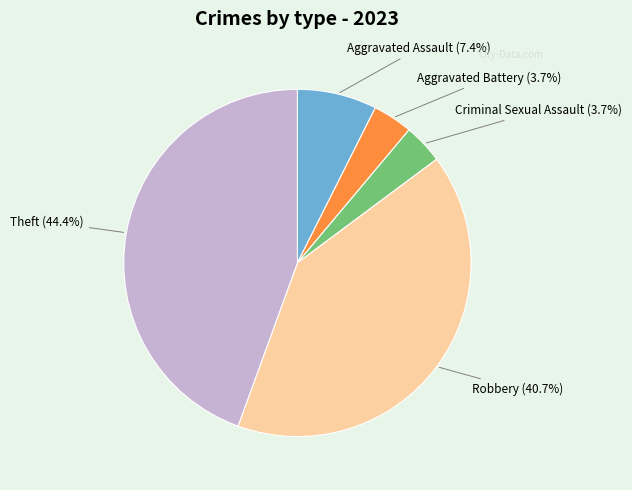

How much of the chart is everything except Aggravated Battery?

96.3%